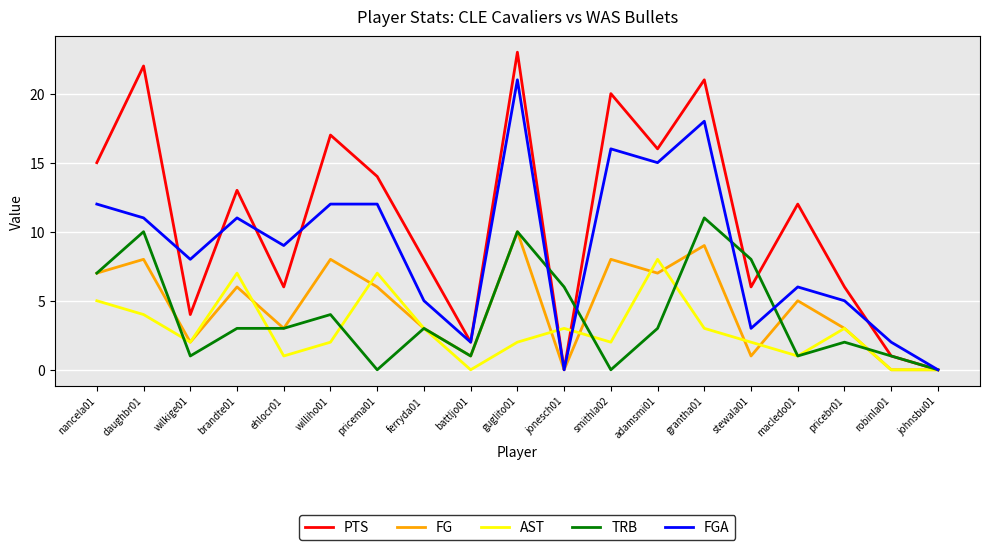

Which series changed the most between nancela01 and brandte01?

TRB